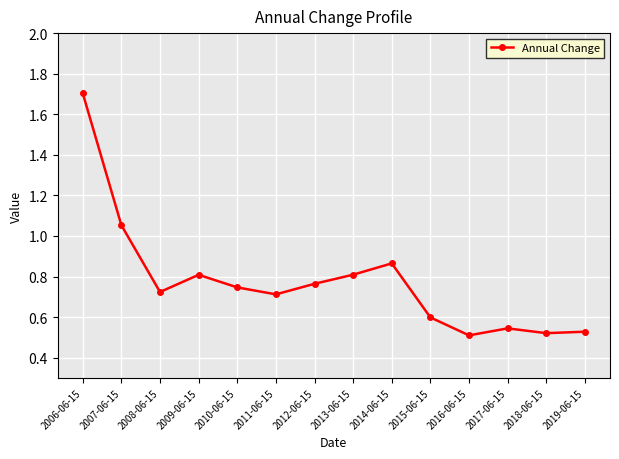

At which category does the chart reach its peak across all series?

2006-06-15